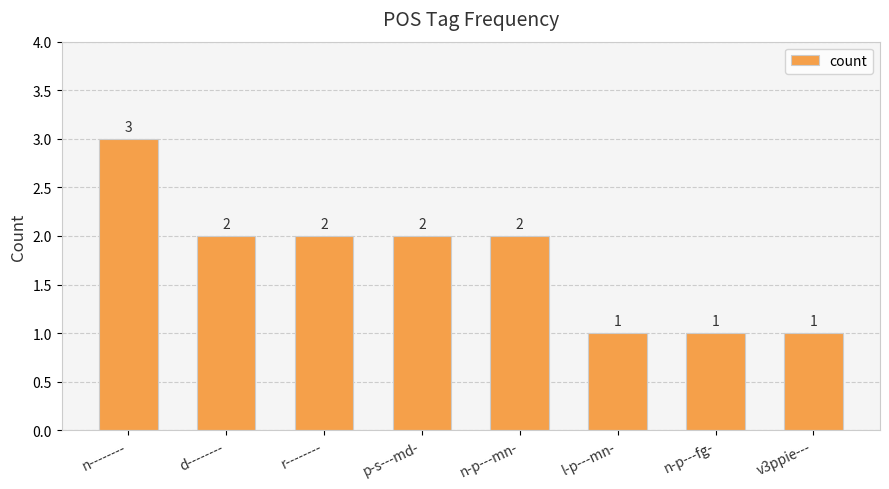

What is the change in value from p-s---md- to v3ppie---?

-1